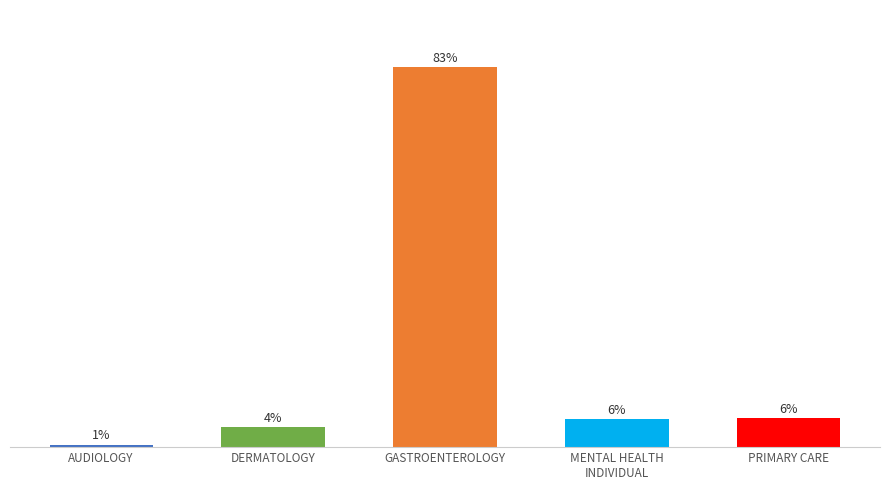

What is the label of the 5th bar from the right?

AUDIOLOGY